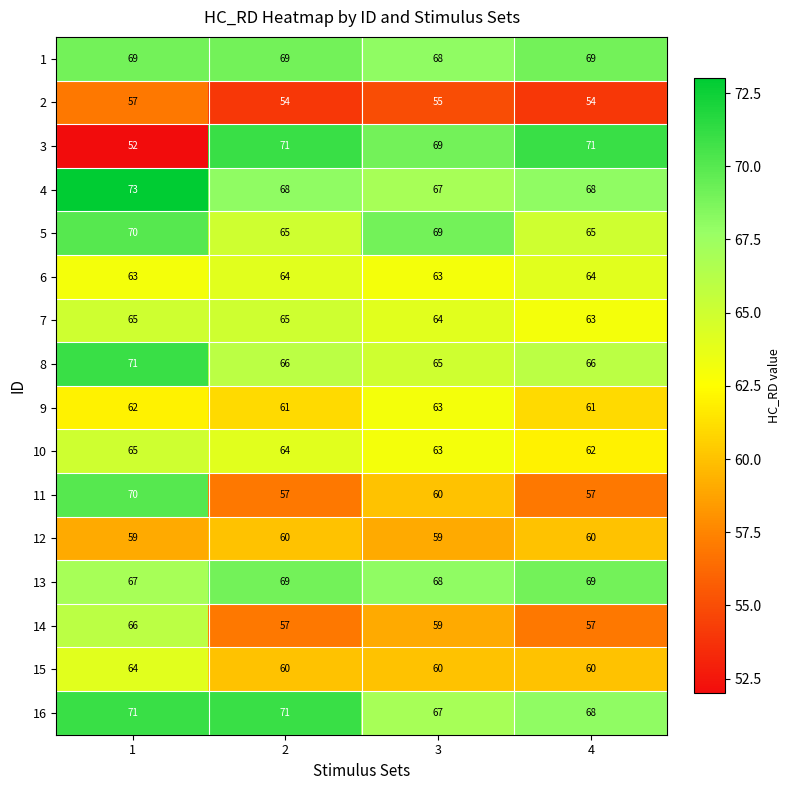

Which series changed the most between 1 and 3?

3